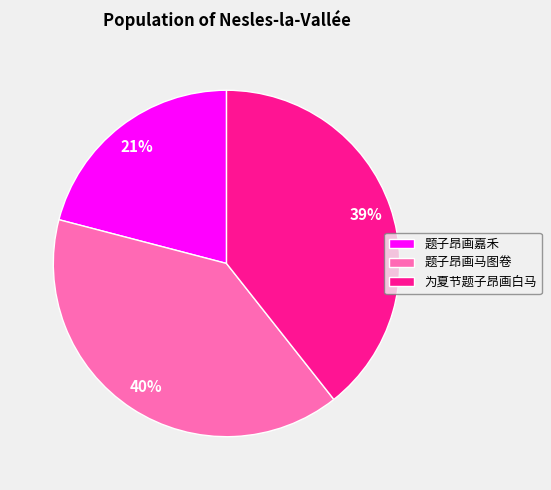

To the nearest percent, what percentage of the pie is 题子昂画嘉禾?

21%